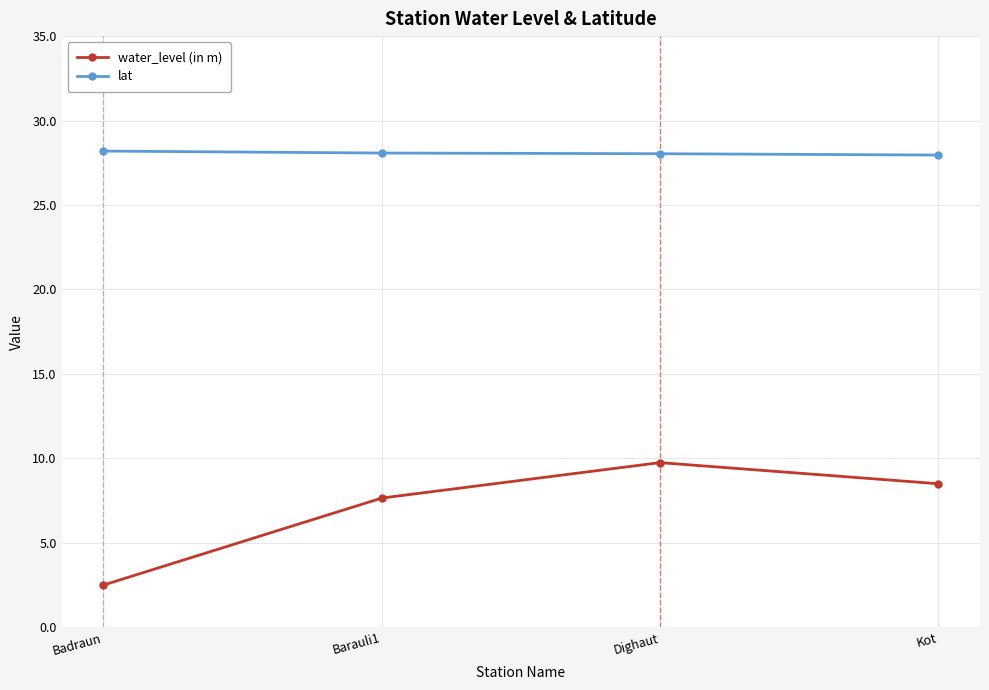

What is the greatest value displayed?

28.2